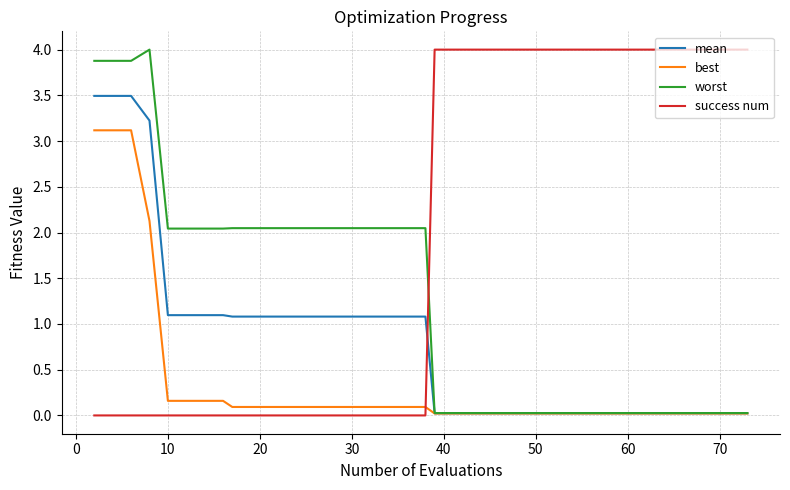

What is the highest value of the success num series?

4.0